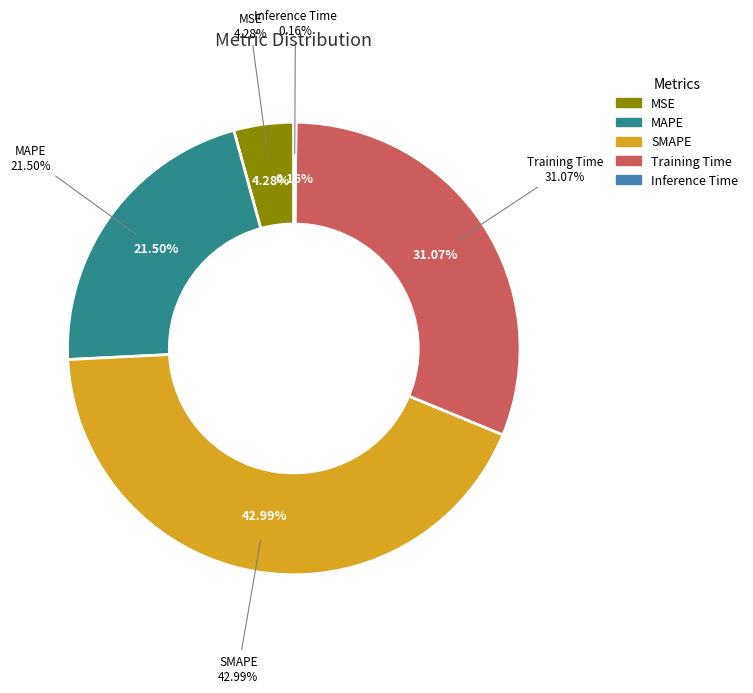

Combined, do Inference Time and Training Time account for over 50%?

No